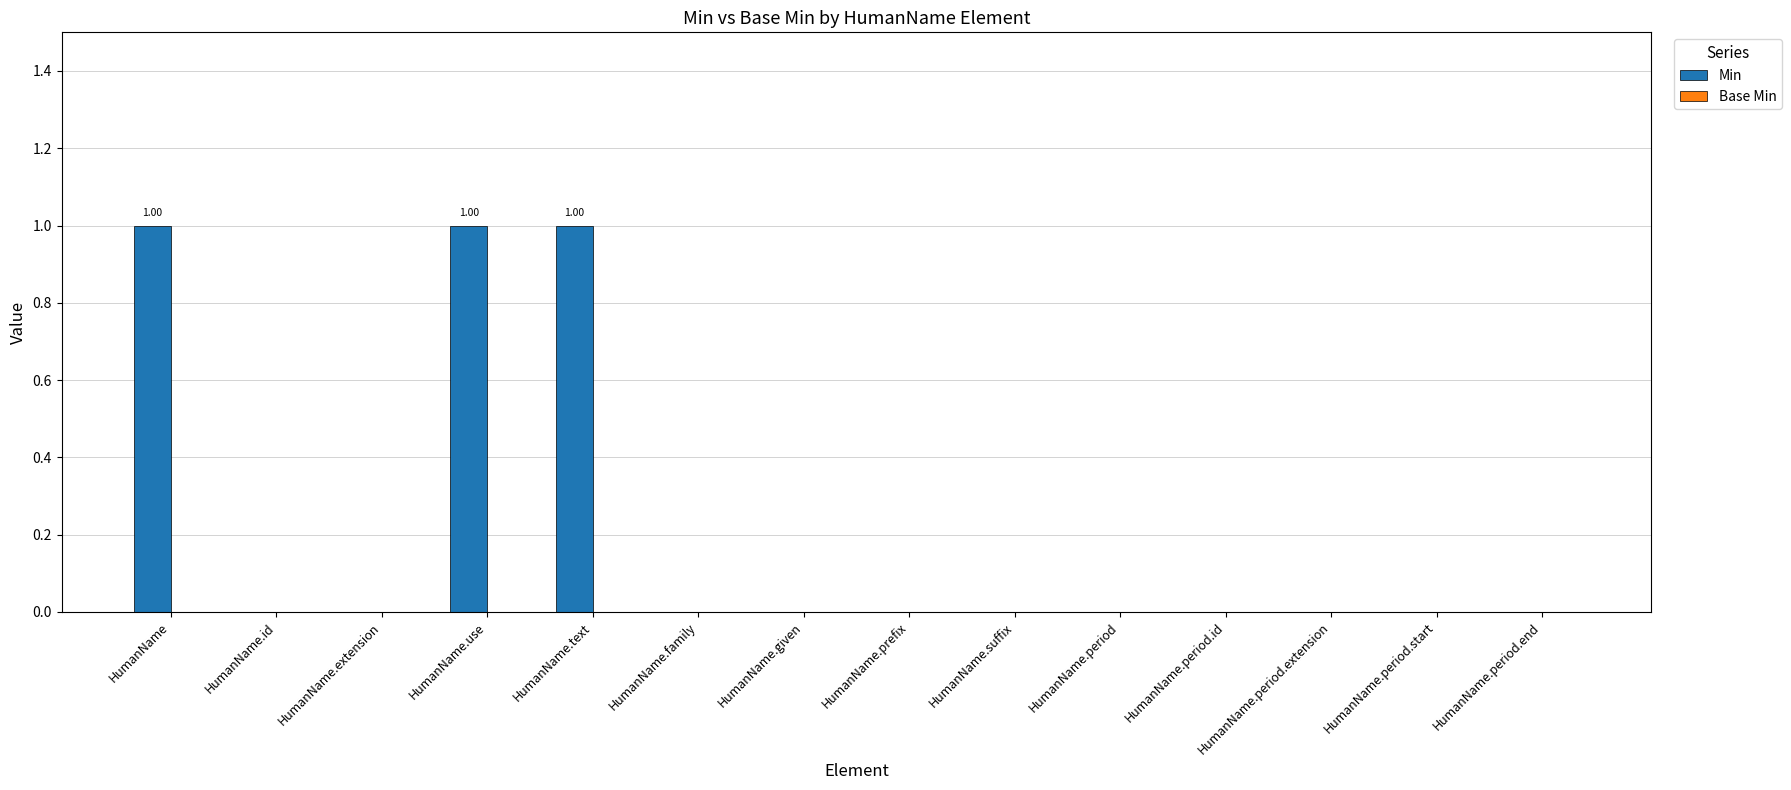

Between HumanName.period.end and HumanName, which is larger?

HumanName